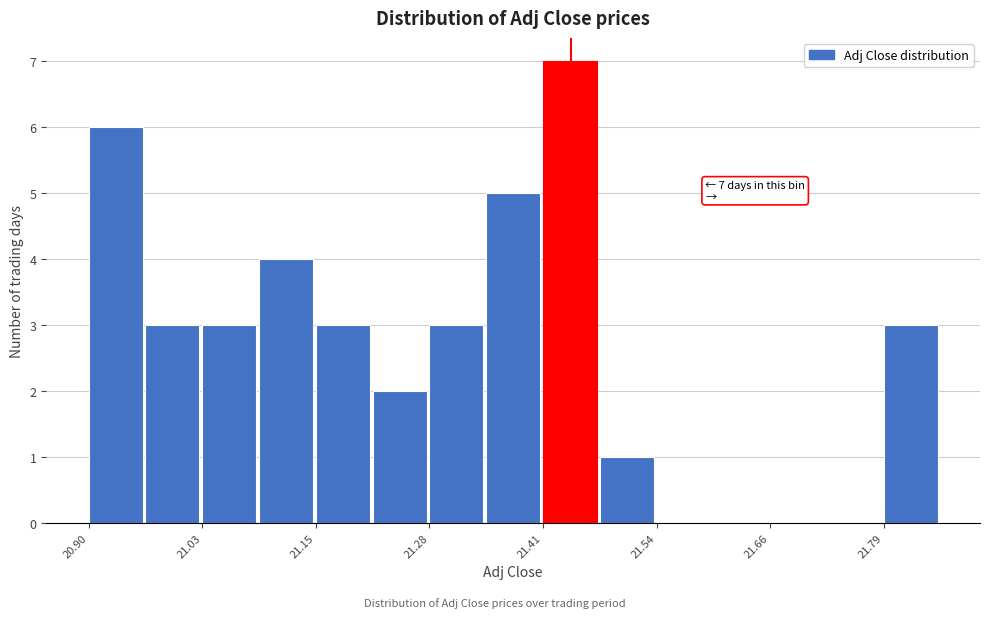

Read against the x-axis, roughly where is the centre of the tallest bar?

21.44